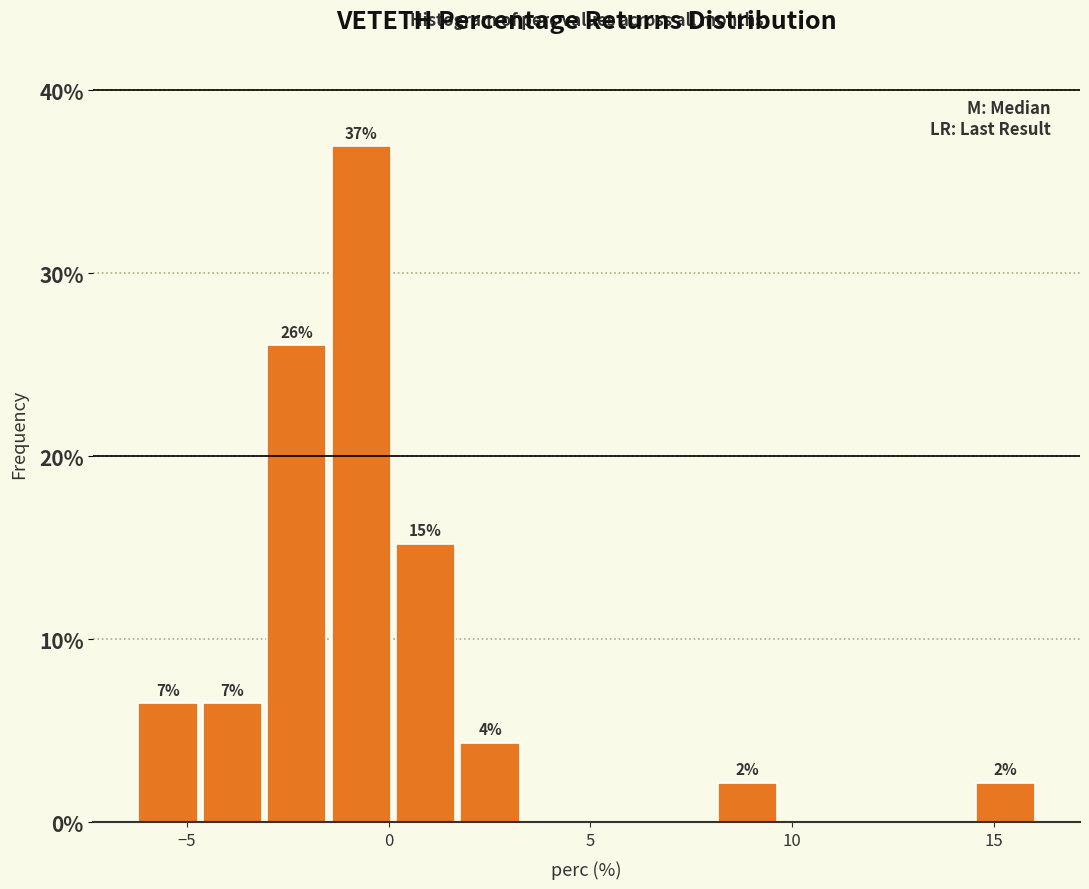

Around what value on the x-axis is the tallest bar? Give the approximate position of its centre, as read against the axis.

-0.5